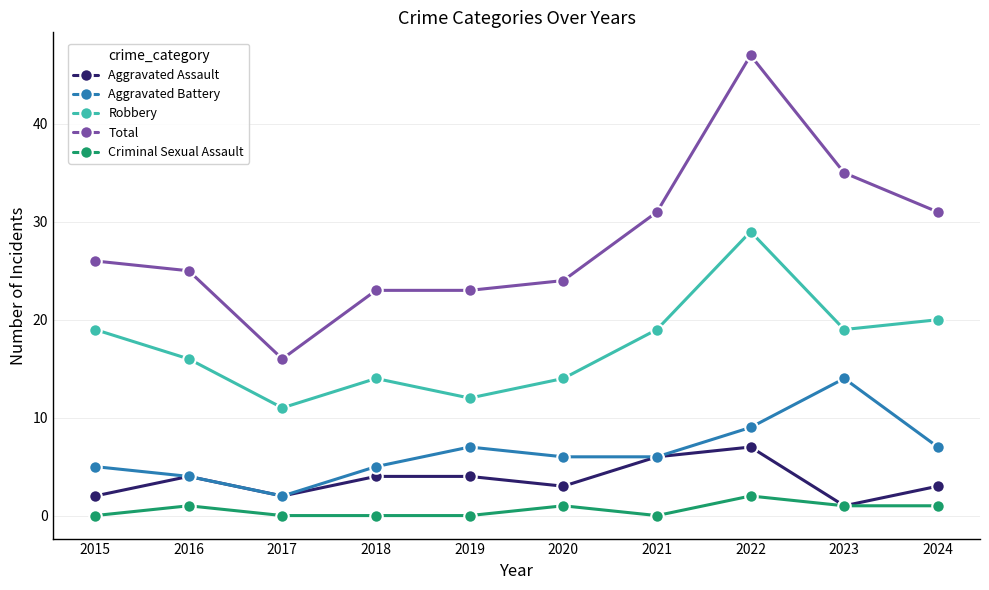

How many categories are shown in the chart?

10